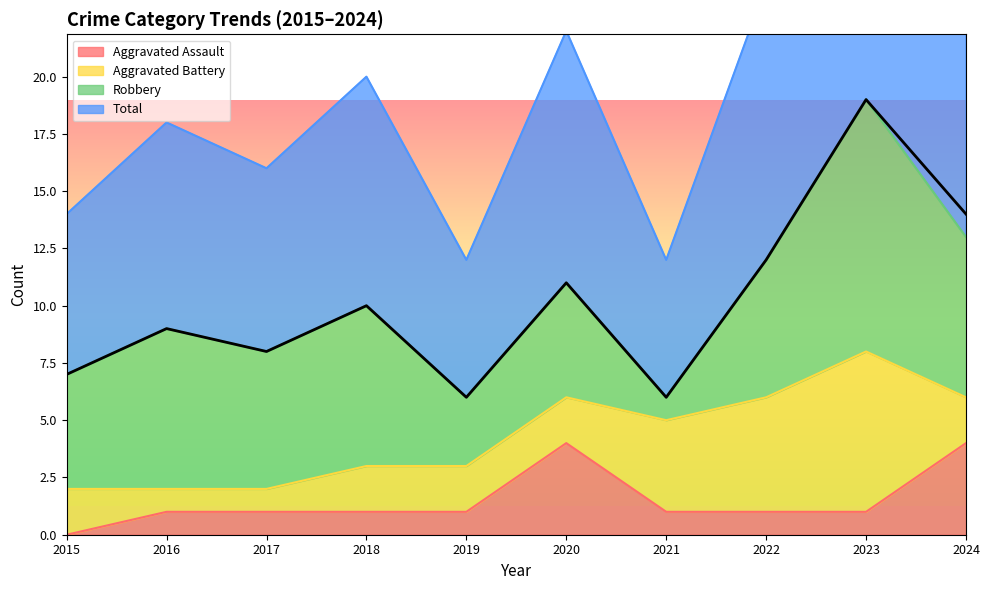

The Aggravated Assault series shows 6 at 2020. True or false?

False